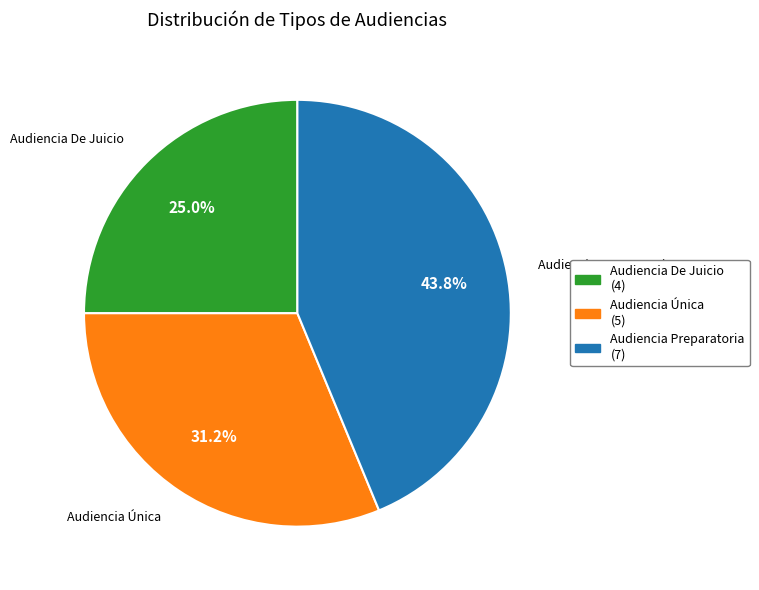

True or false: Audiencia Única accounts for 31% of the total.

True